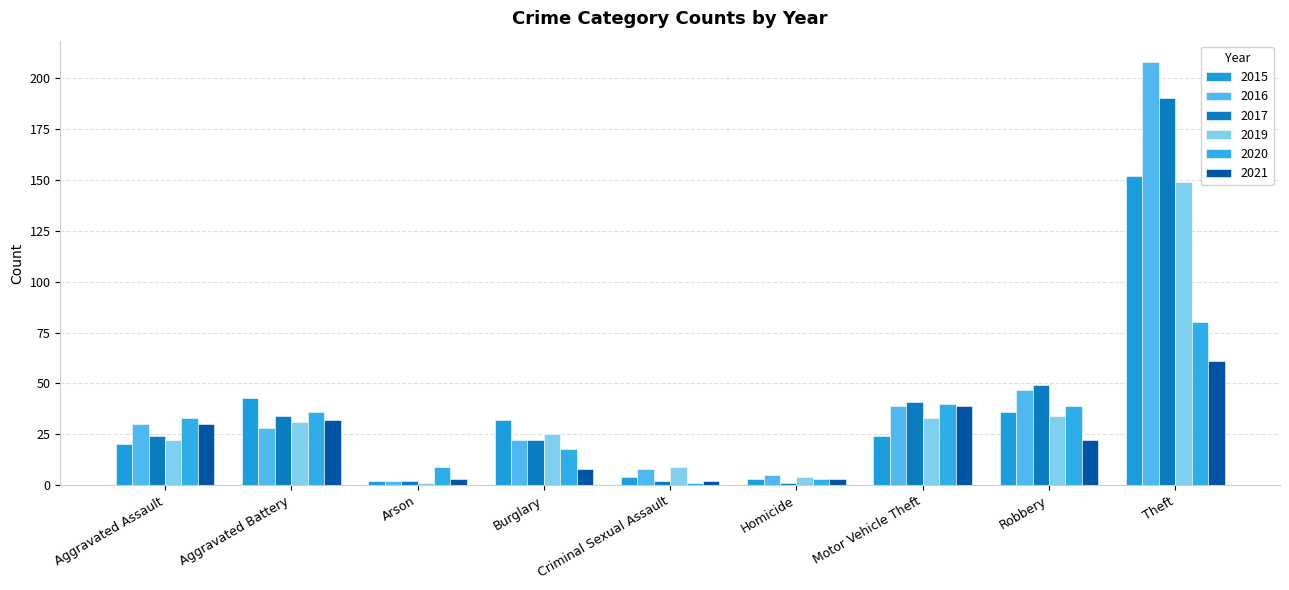

What is the value of the 2016 bar at the 1st from the left?

30